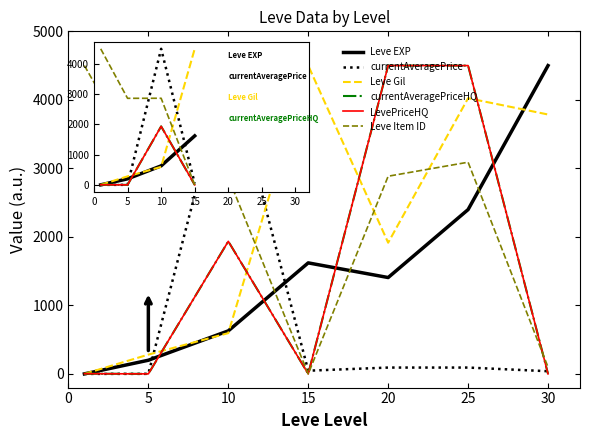

What is the difference between the maximum and minimum values in the currentAveragePriceHQ series?

4500.0